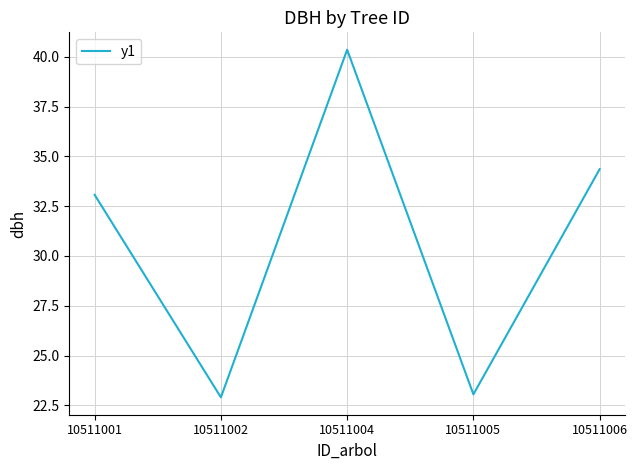

Reading left to right, list all the values displayed in this chart.

10511001=33.1	10511002=22.9	10511004=40.4	10511005=23.1	10511006=34.4